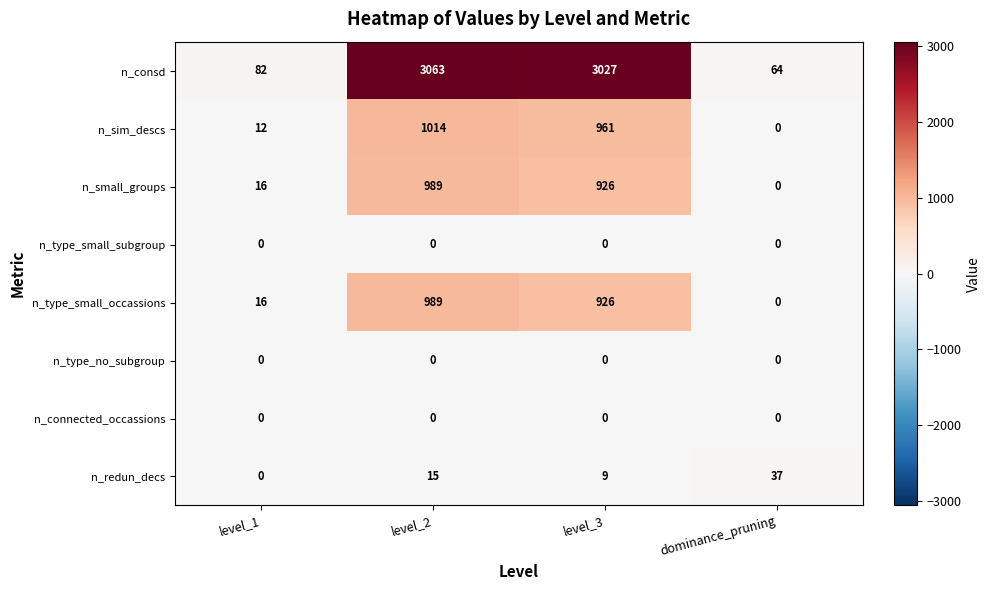

The n_sim_descs series shows 12 at level_1. True or false?

True